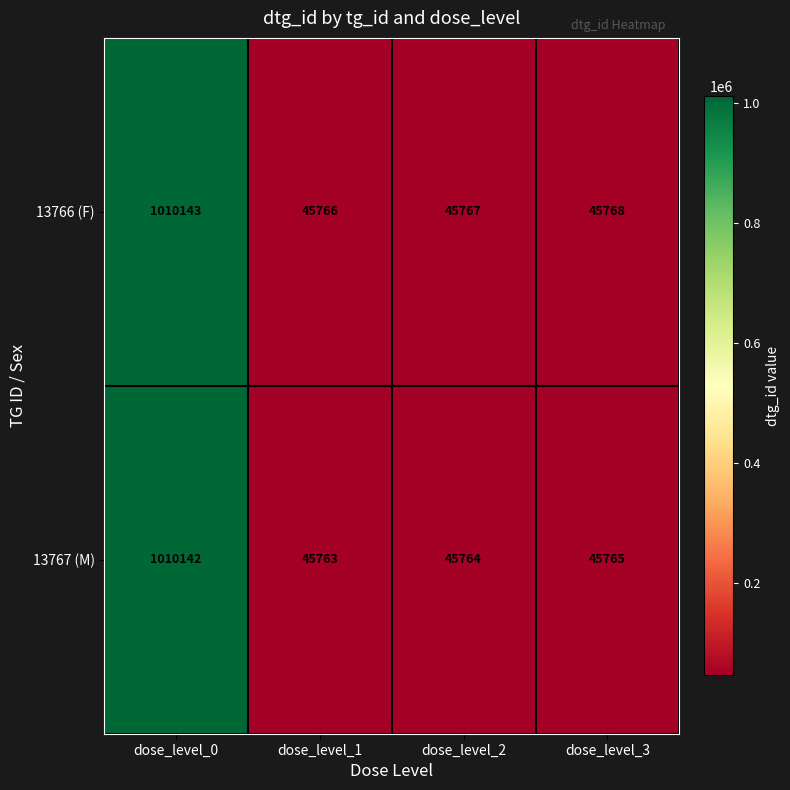

What is the spread (max minus min) of values at dose_level_2?

3